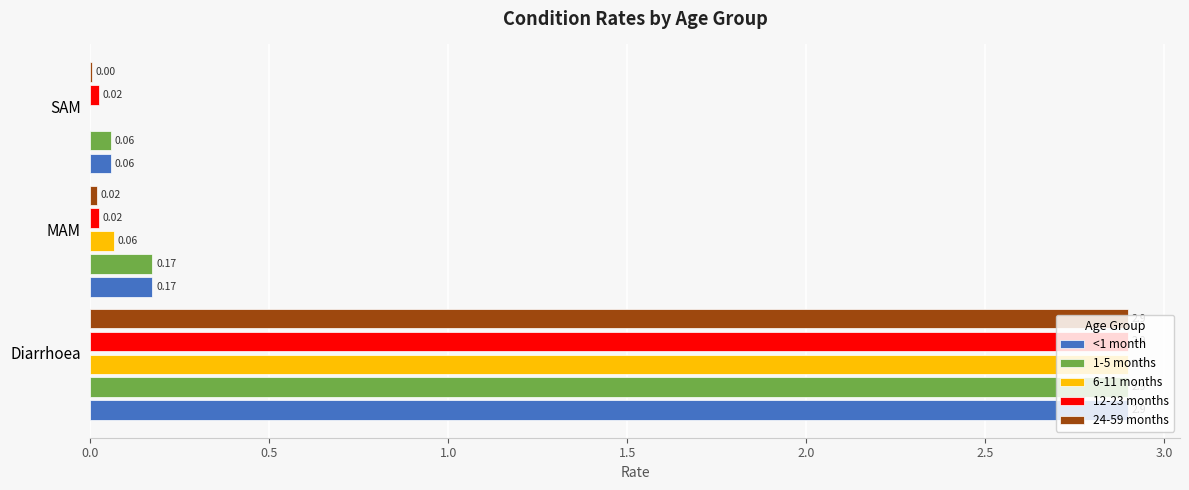

At which category is the sum across all series the highest?

Diarrhoea